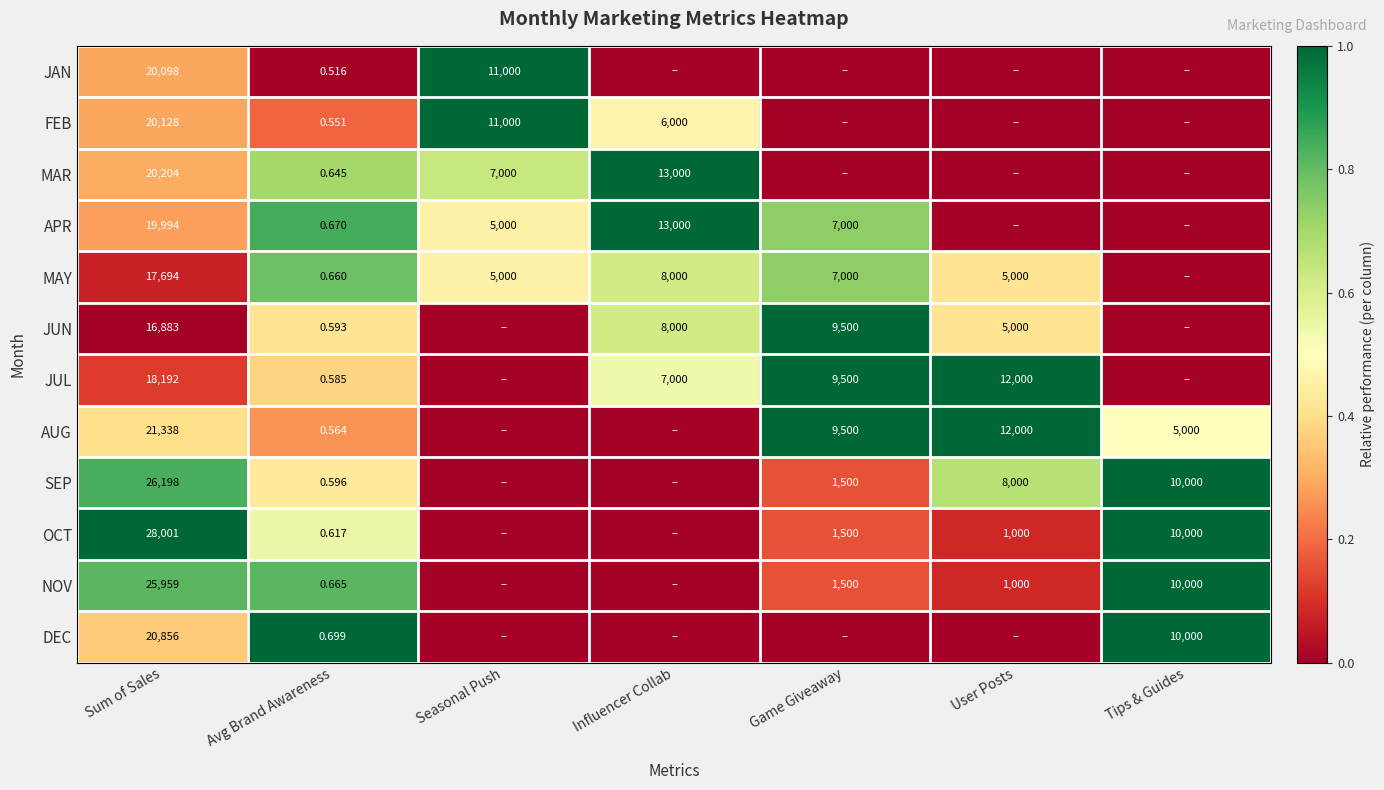

Rank the series at Sum of Sales from highest to lowest value.

OCT, SEP, NOV, AUG, DEC, MAR, FEB, JAN, APR, JUL, MAY, JUN